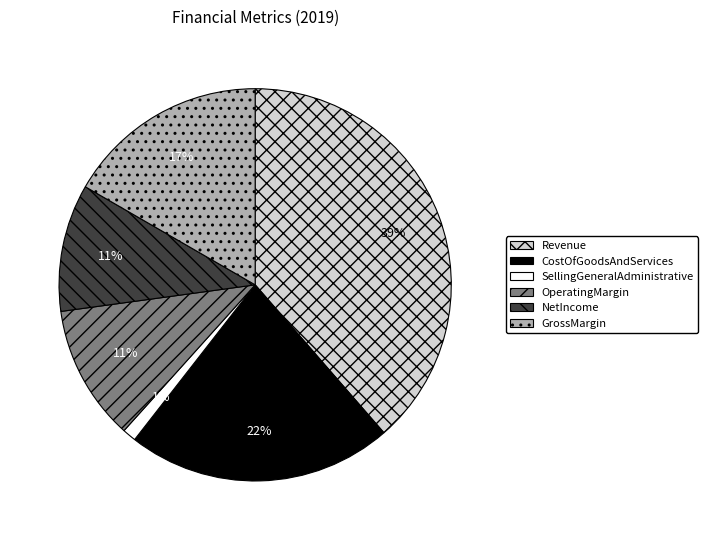

The NetIncome slice represents 11% of the pie. True or false?

True